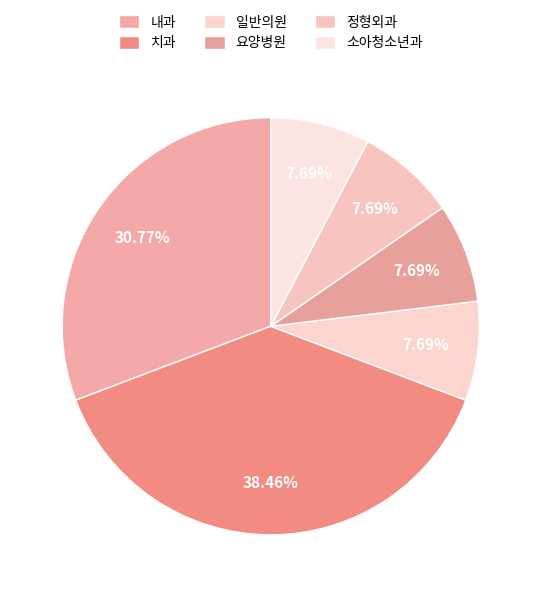

To the nearest percent, what percentage of the pie is 소아청소년과?

8%